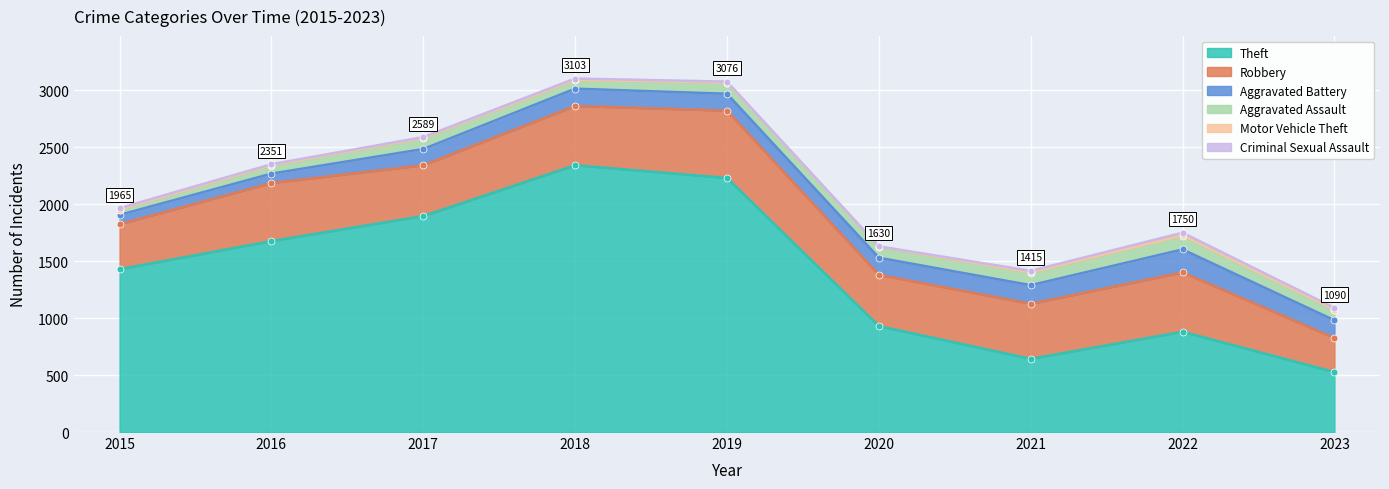

What is the value of the Motor Vehicle Theft point at the 8th from the left?

2